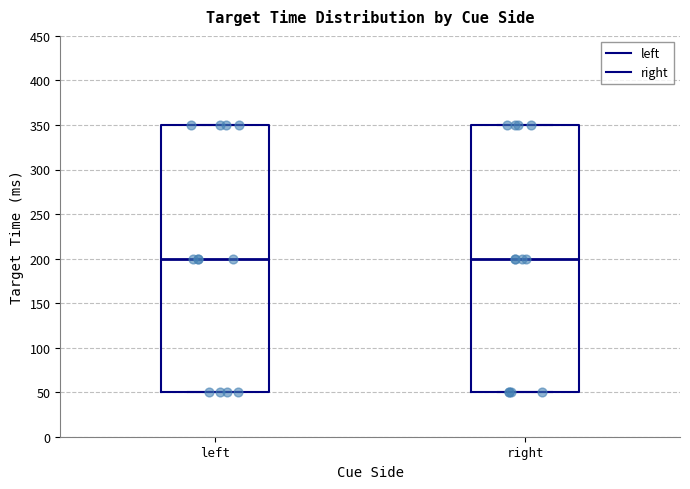

Where is the upper edge of the box for right on the y-axis? The values are not printed on the chart, so give them approximately, as read against the axis.

350